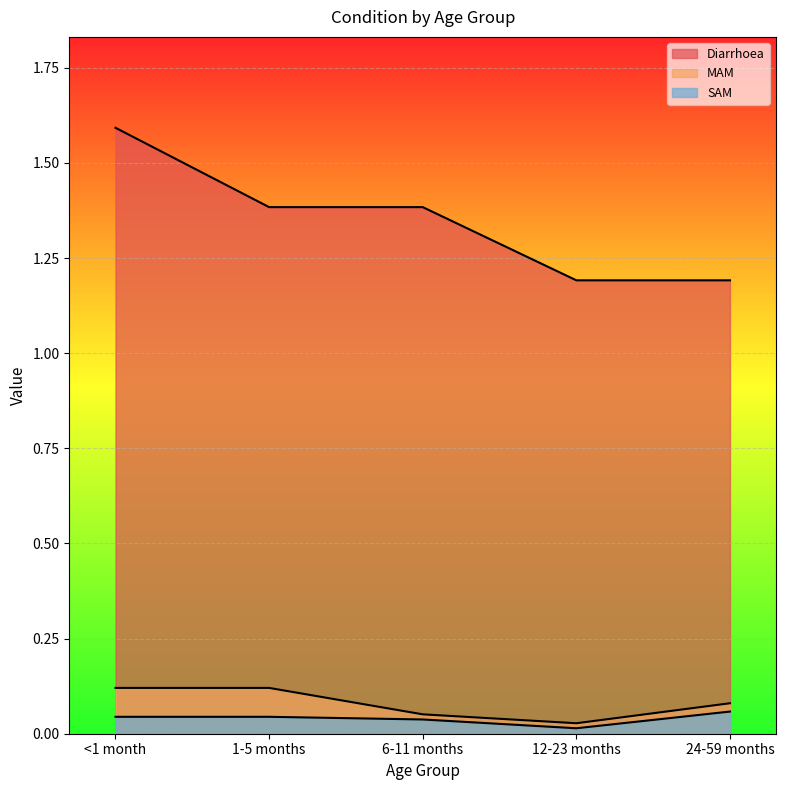

What is the label of the 1st point from the right?

24-59 months